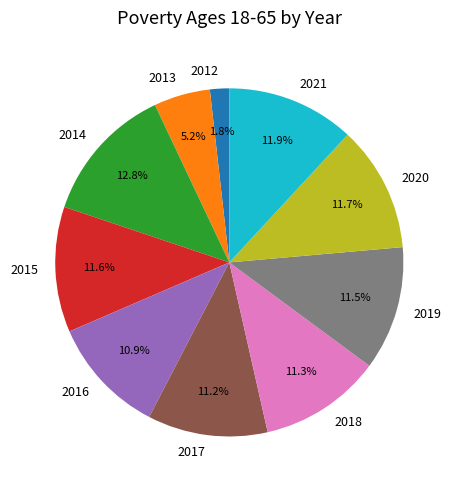

True or false: 2016 accounts for 11% of the total.

True